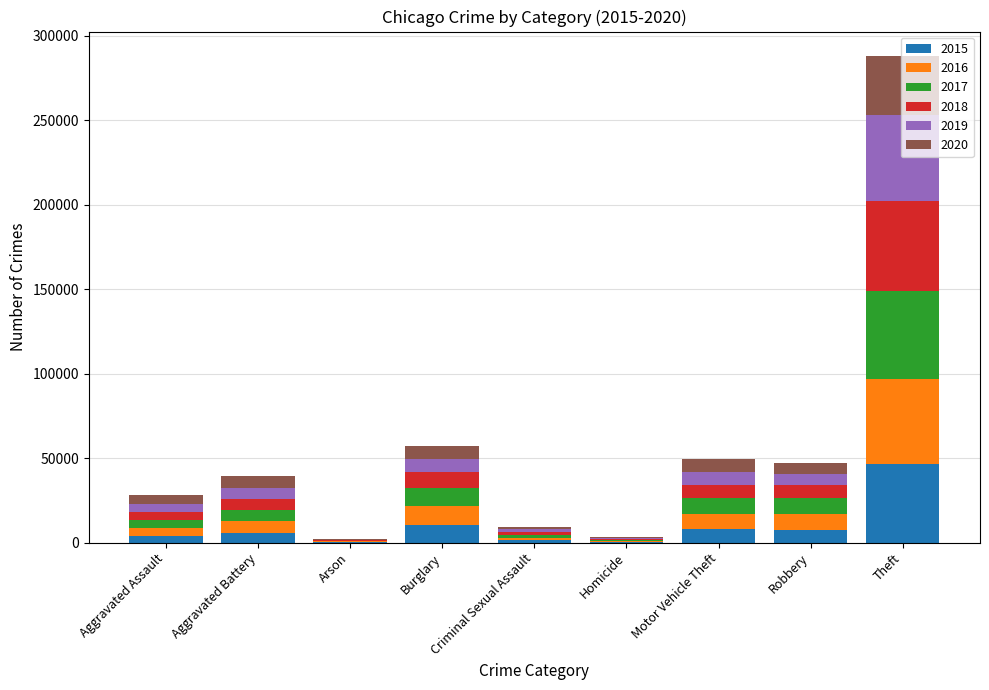

Which category has the highest value in the 2015 series?

Theft